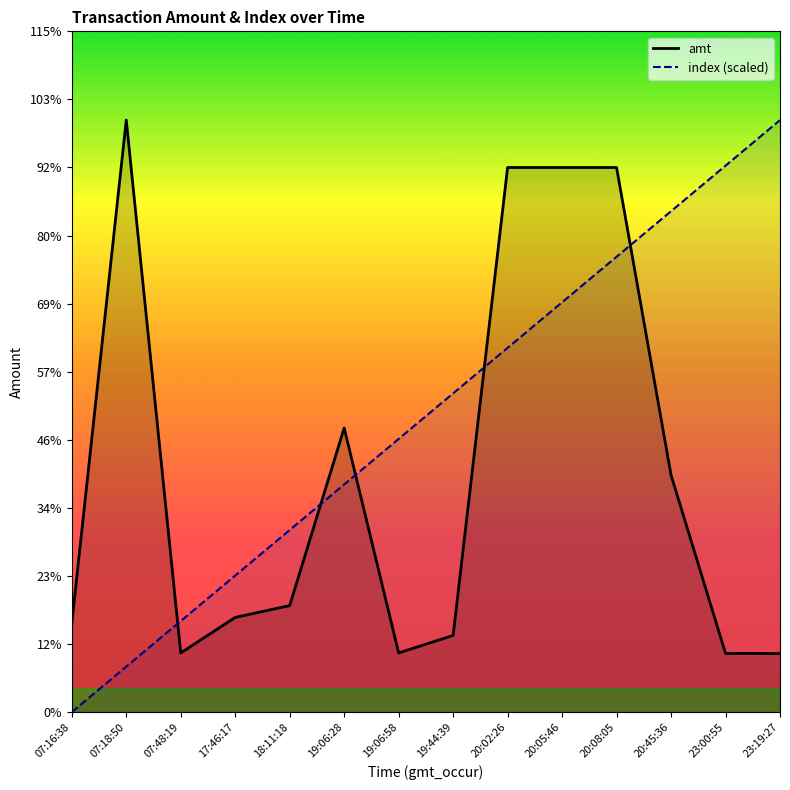

What is the difference between the index (scaled) values at 20:05:46 and 23:19:27?

1538.5